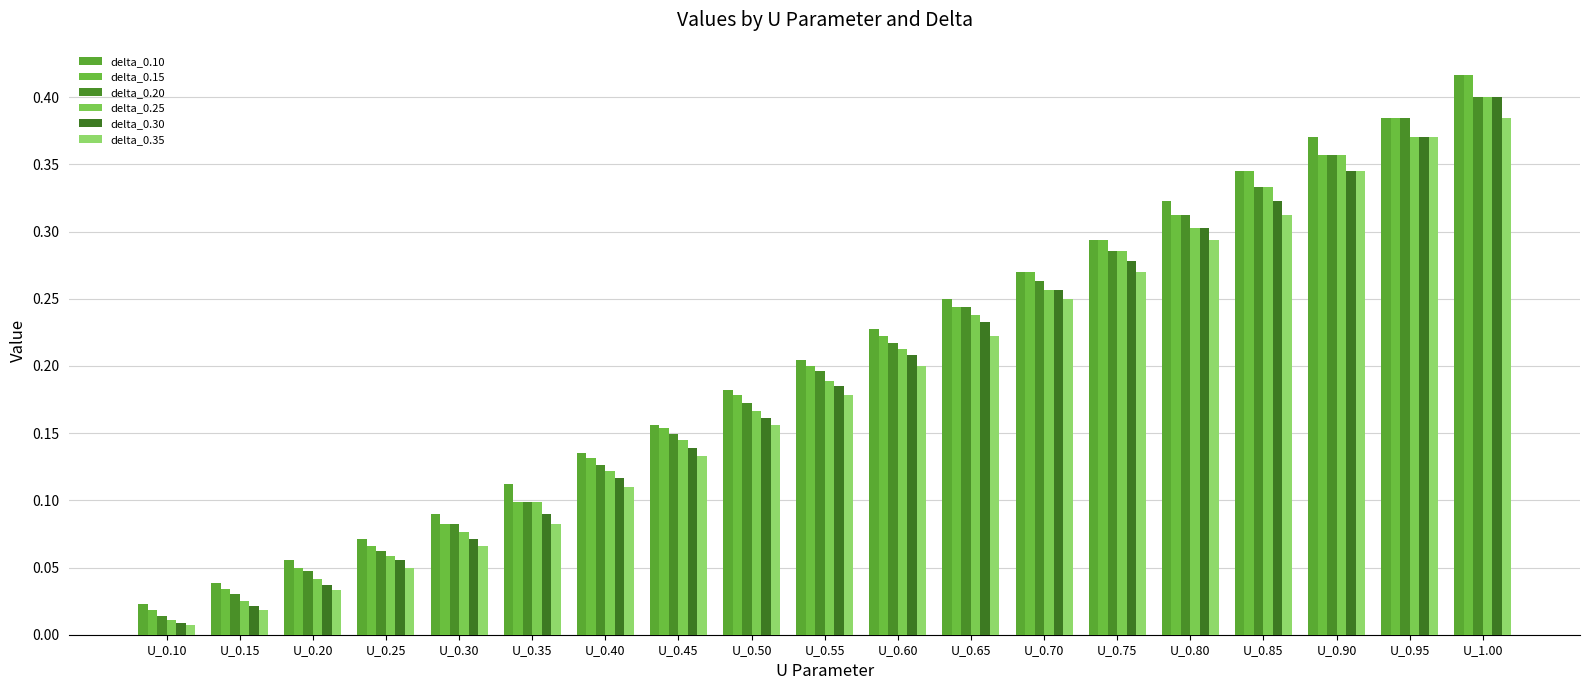

Reading left to right, list all the values displayed in this chart.

delta_0.10: 0.0	0.0	0.1	0.1	0.1	0.1	0.1	0.2	0.2	0.2	0.2	0.2	0.3	0.3	0.3	0.3	0.4	0.4	0.4
delta_0.15: 0.0	0.0	0.0	0.1	0.1	0.1	0.1	0.2	0.2	0.2	0.2	0.2	0.3	0.3	0.3	0.3	0.4	0.4	0.4
delta_0.20: 0.0	0.0	0.0	0.1	0.1	0.1	0.1	0.1	0.2	0.2	0.2	0.2	0.3	0.3	0.3	0.3	0.4	0.4	0.4
delta_0.25: 0.0	0.0	0.0	0.1	0.1	0.1	0.1	0.1	0.2	0.2	0.2	0.2	0.3	0.3	0.3	0.3	0.4	0.4	0.4
delta_0.30: 0.0	0.0	0.0	0.1	0.1	0.1	0.1	0.1	0.2	0.2	0.2	0.2	0.3	0.3	0.3	0.3	0.3	0.4	0.4
delta_0.35: 0.0	0.0	0.0	0.0	0.1	0.1	0.1	0.1	0.2	0.2	0.2	0.2	0.2	0.3	0.3	0.3	0.3	0.4	0.4